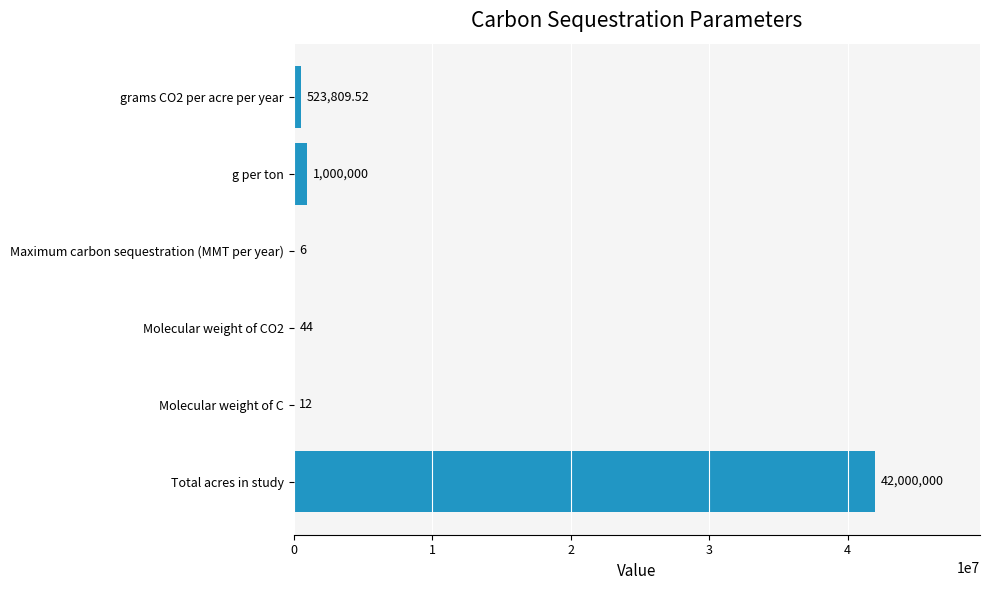

What is the ratio of the value at Total acres in study to the value at g per ton?

42.0